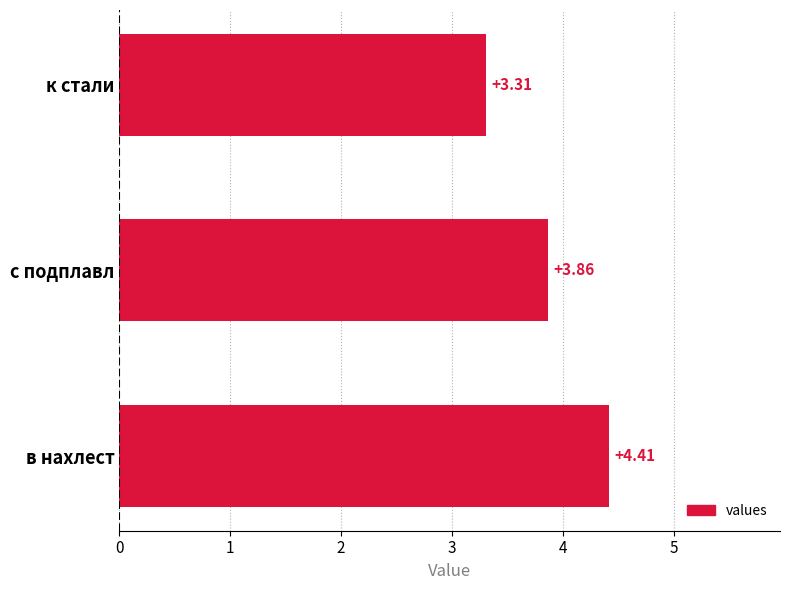

What is the maximum value shown in the chart?

4.4